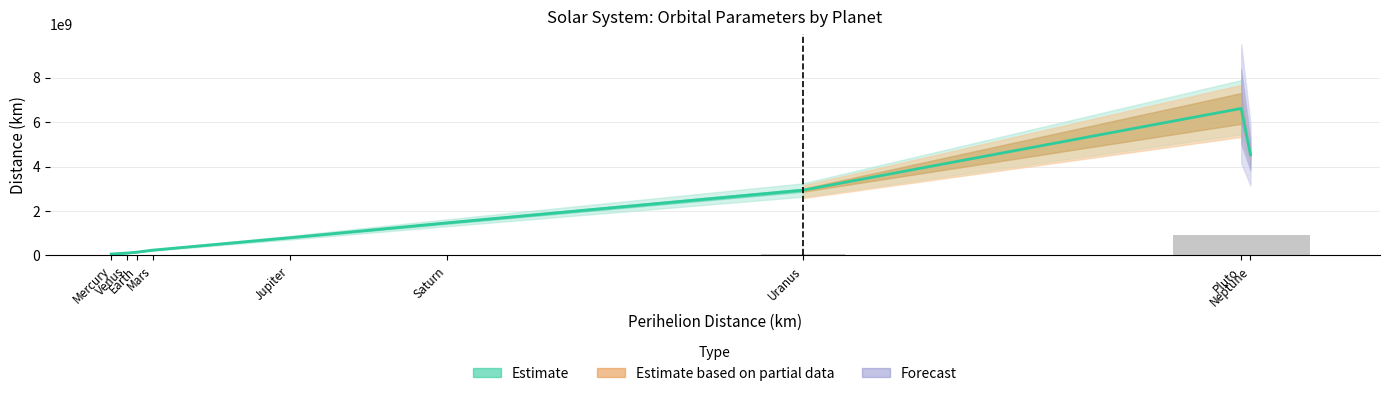

What is the difference between the maximum and minimum values in the aphelion series?

7234509100.0